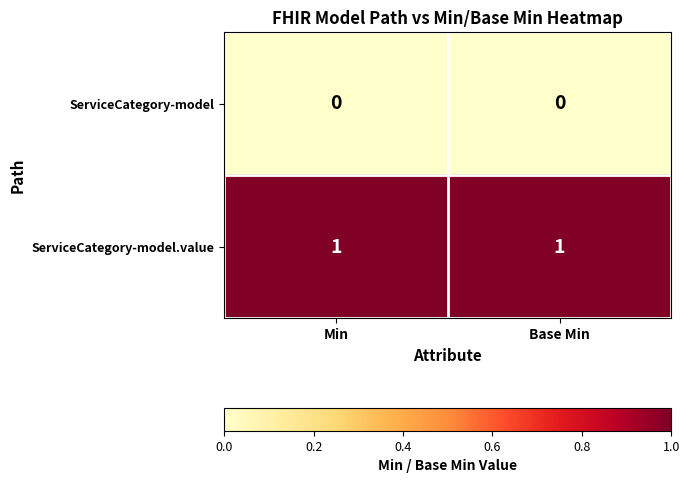

Rank the series by their average value, from highest to lowest.

ServiceCategory-model.value, ServiceCategory-model